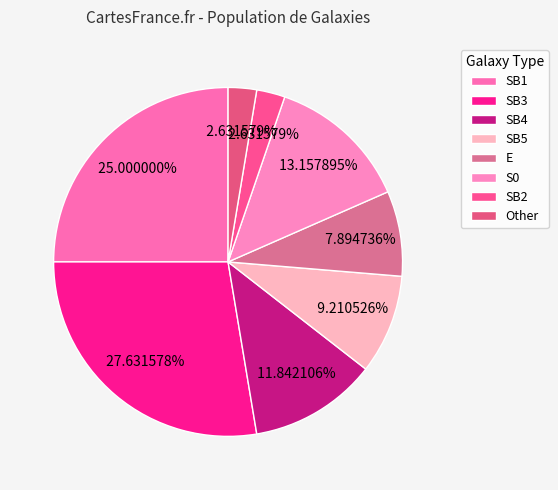

To the nearest percent, what is the average slice percentage?

12%